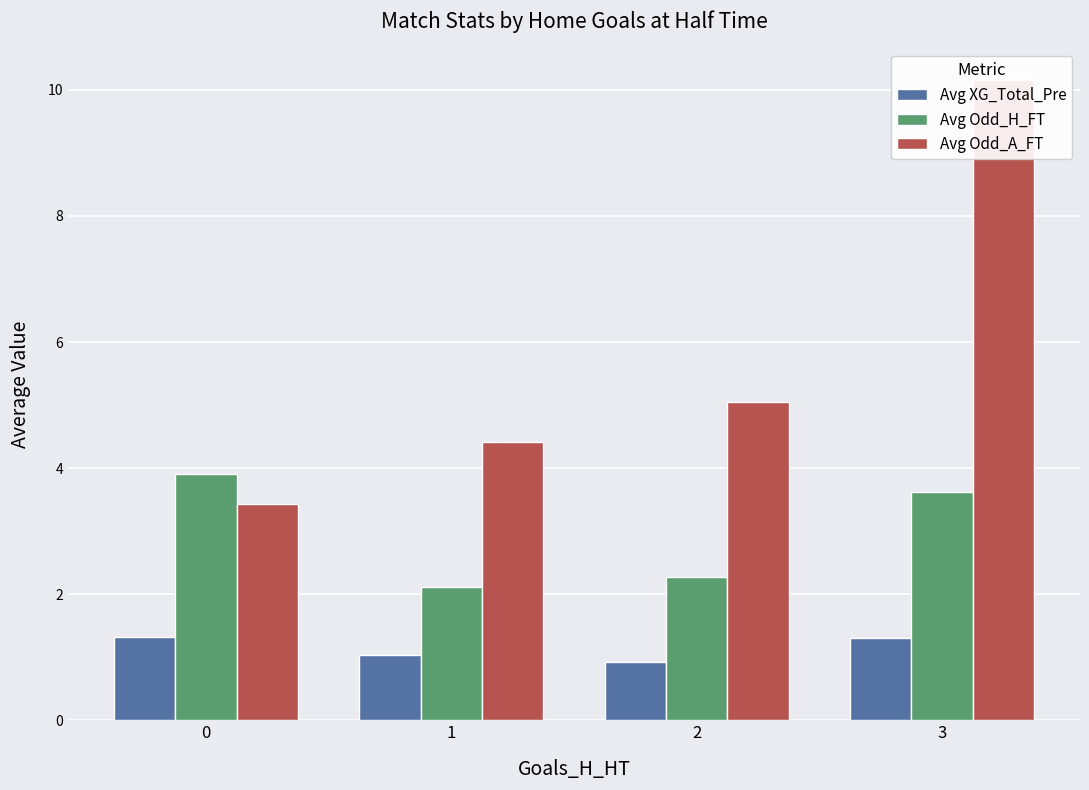

Which label corresponds to the largest value in the chart?

3